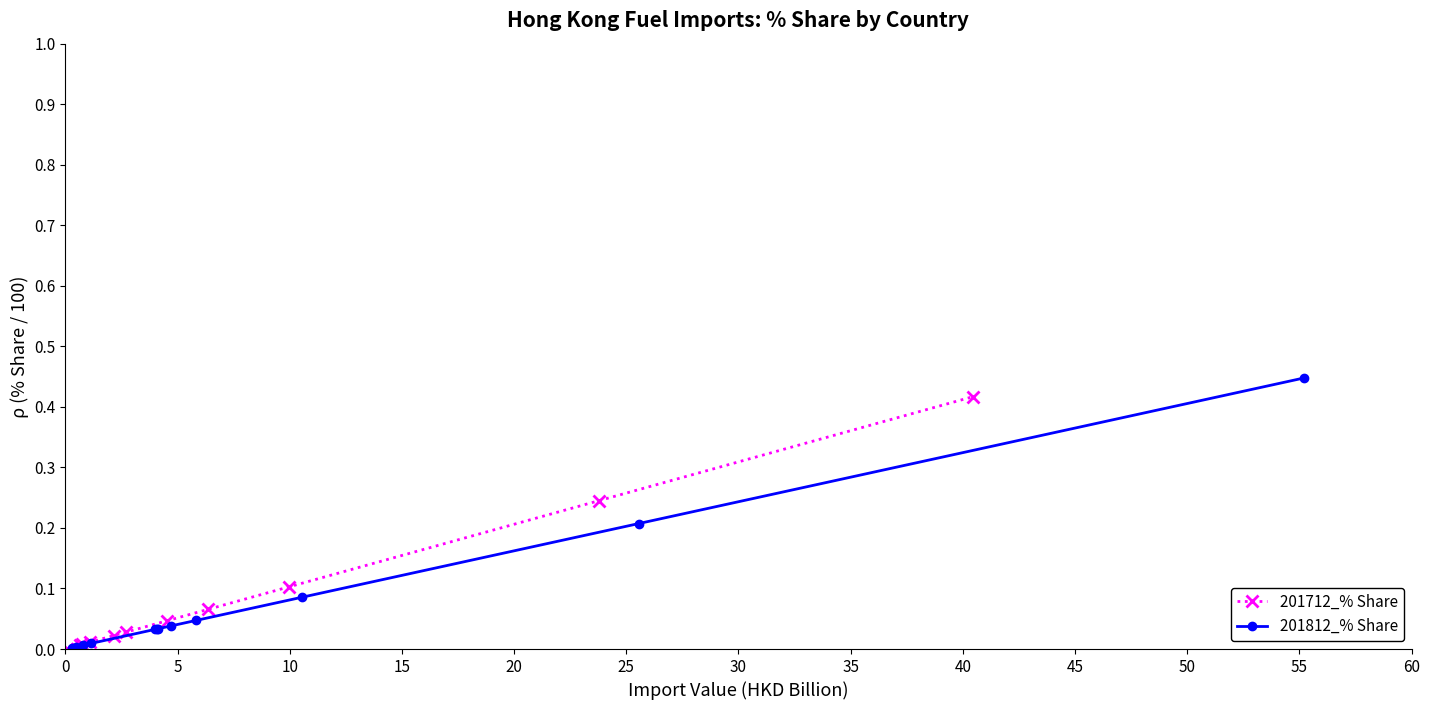

Which has a higher value, 10 or 35?

35